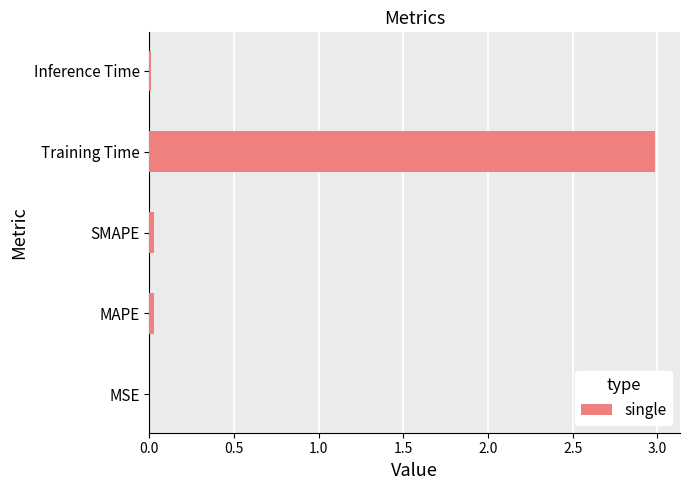

Are the bars horizontal?

Yes